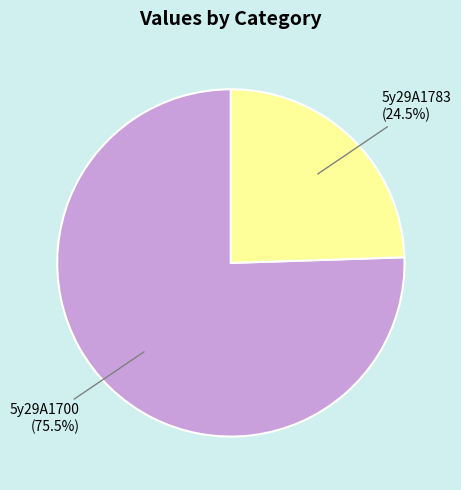

Does 5y29A1783 represent more than half of the total?

No